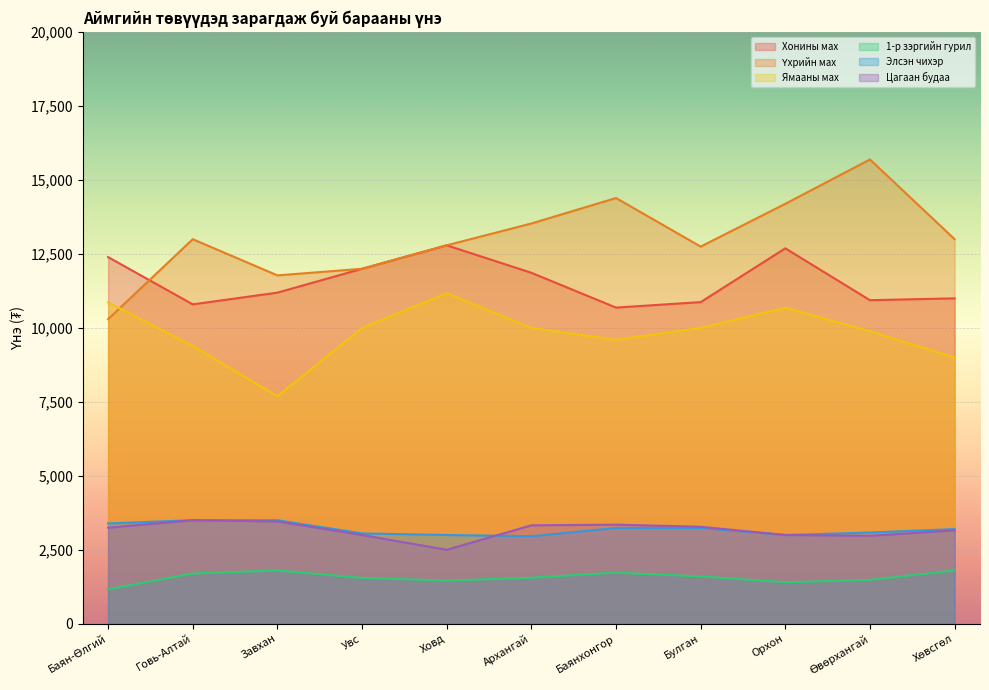

What is the highest value of the Хонины мах series?

12793.5